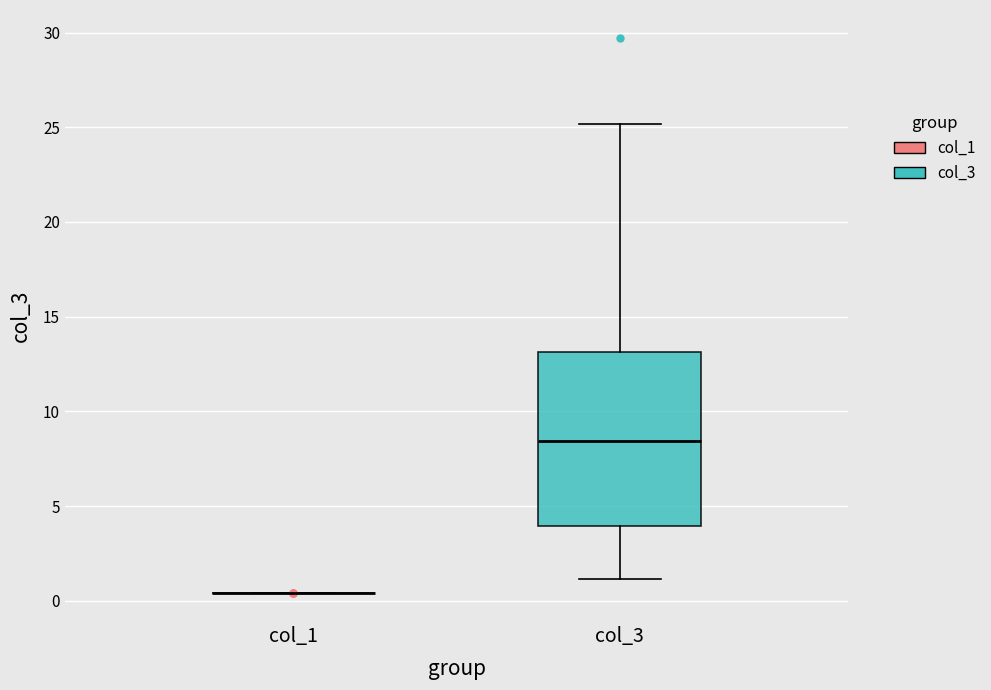

Which box is the tallest, from its lower edge to its upper edge?

col_3